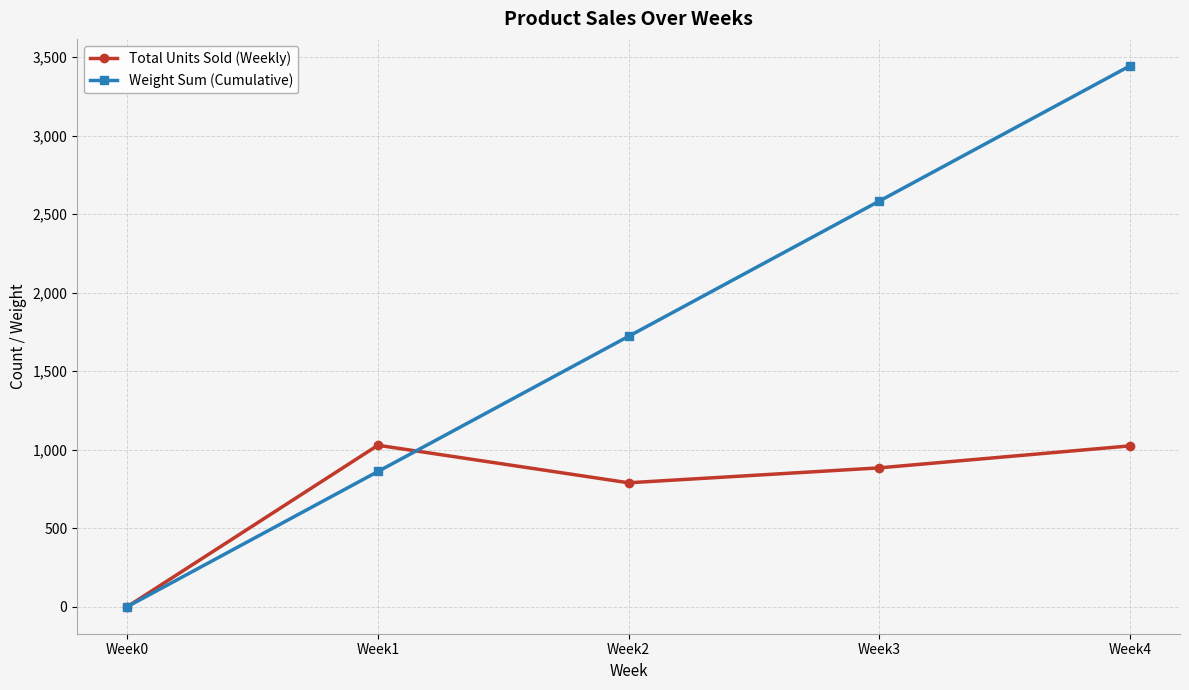

What are all the series names shown in the legend?

Total Units Sold (Weekly), Weight Sum (Cumulative)